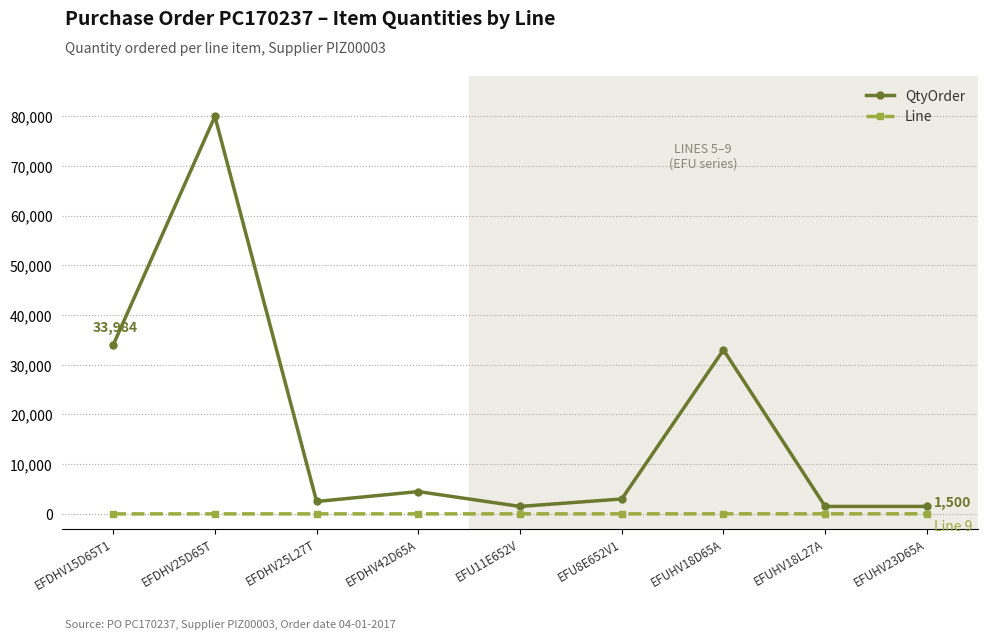

What is the maximum value for QtyOrder?

79968